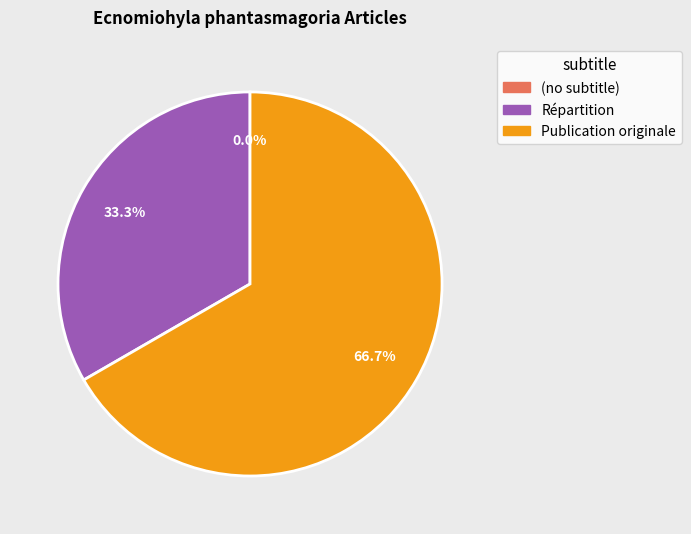

Is it true that (no subtitle) is 0% of the pie?

True